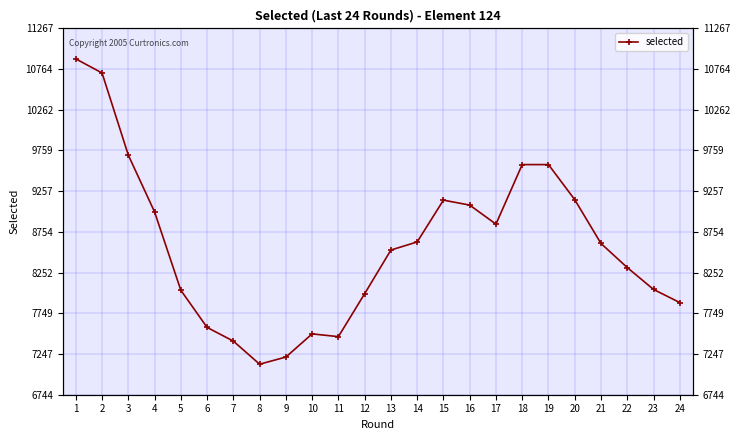

What is the difference between the values at 2 and 19?

1131